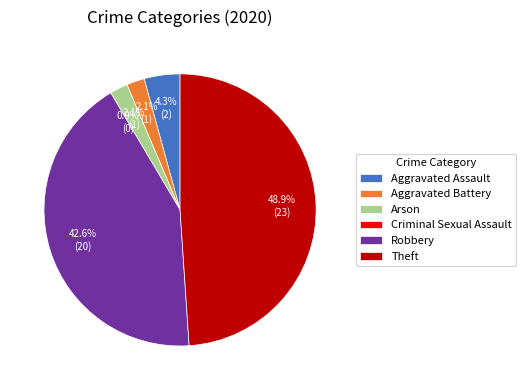

Does Aggravated Battery represent more than half of the total?

No